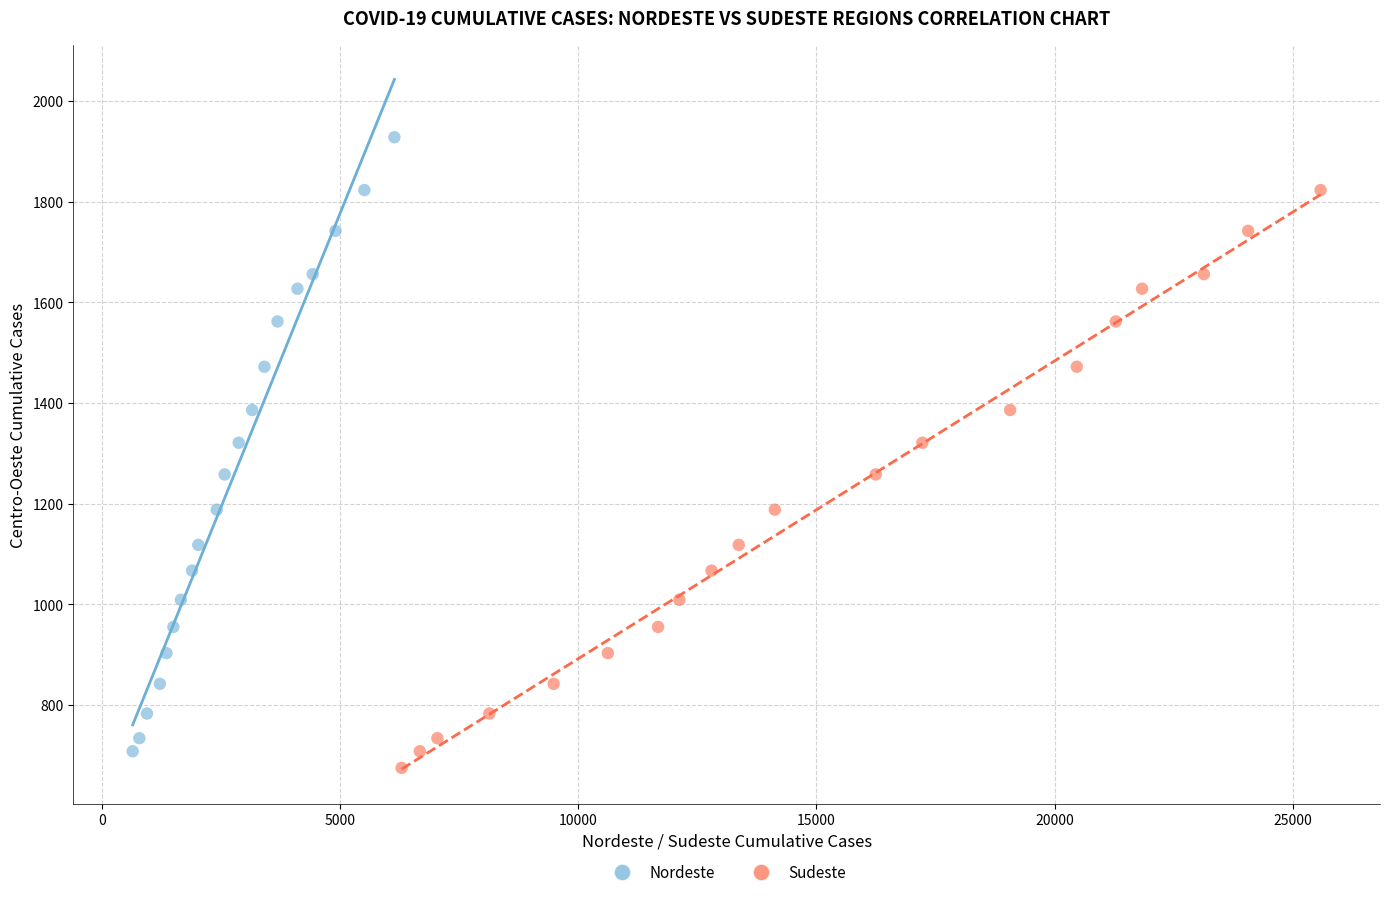

Which series reaches the maximum Y coordinate?

Nordeste